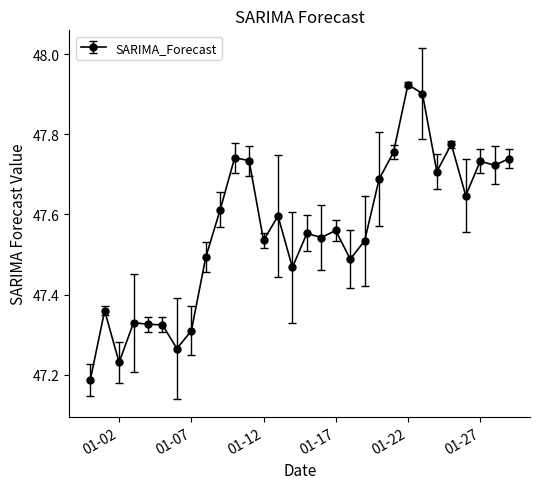

What is the difference between the maximum and minimum values?

0.7